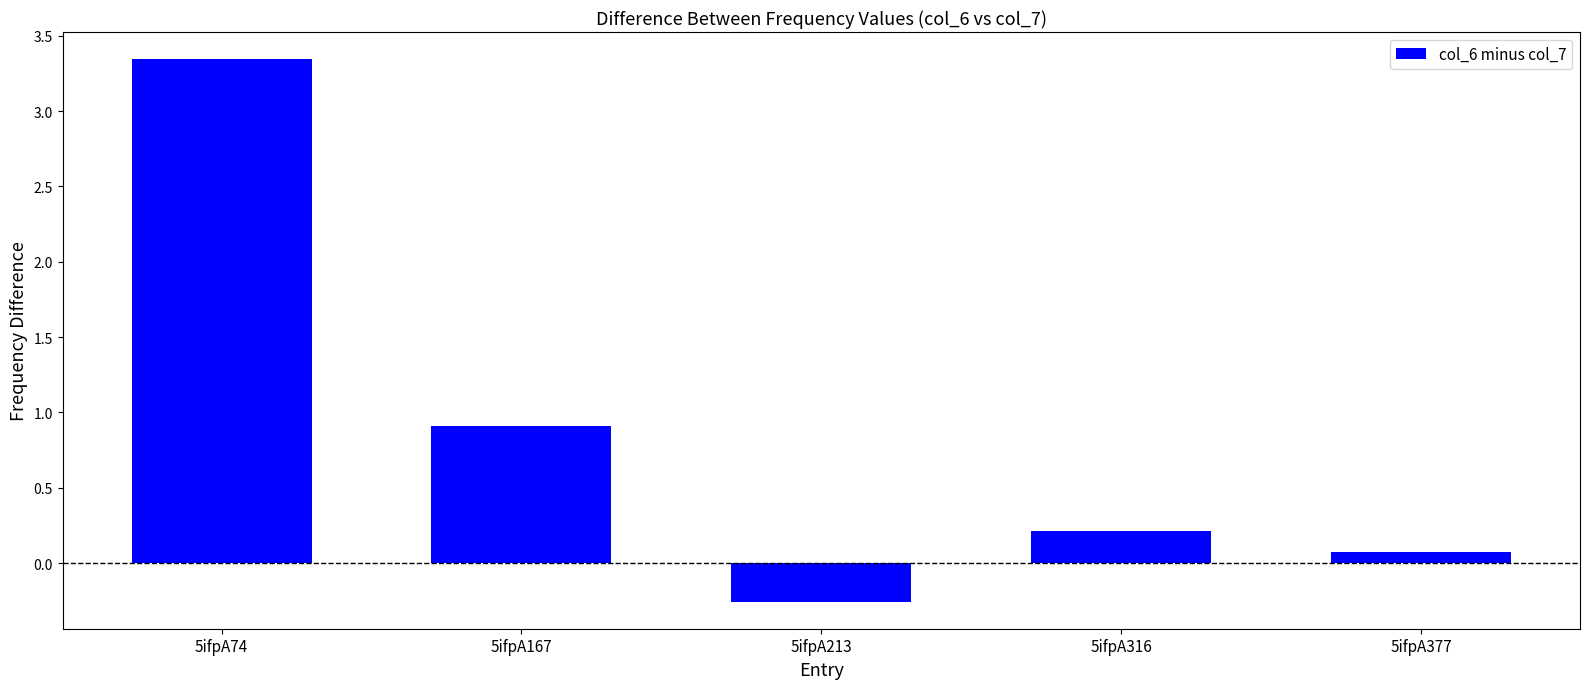

Count the number of values greater than 0.

4